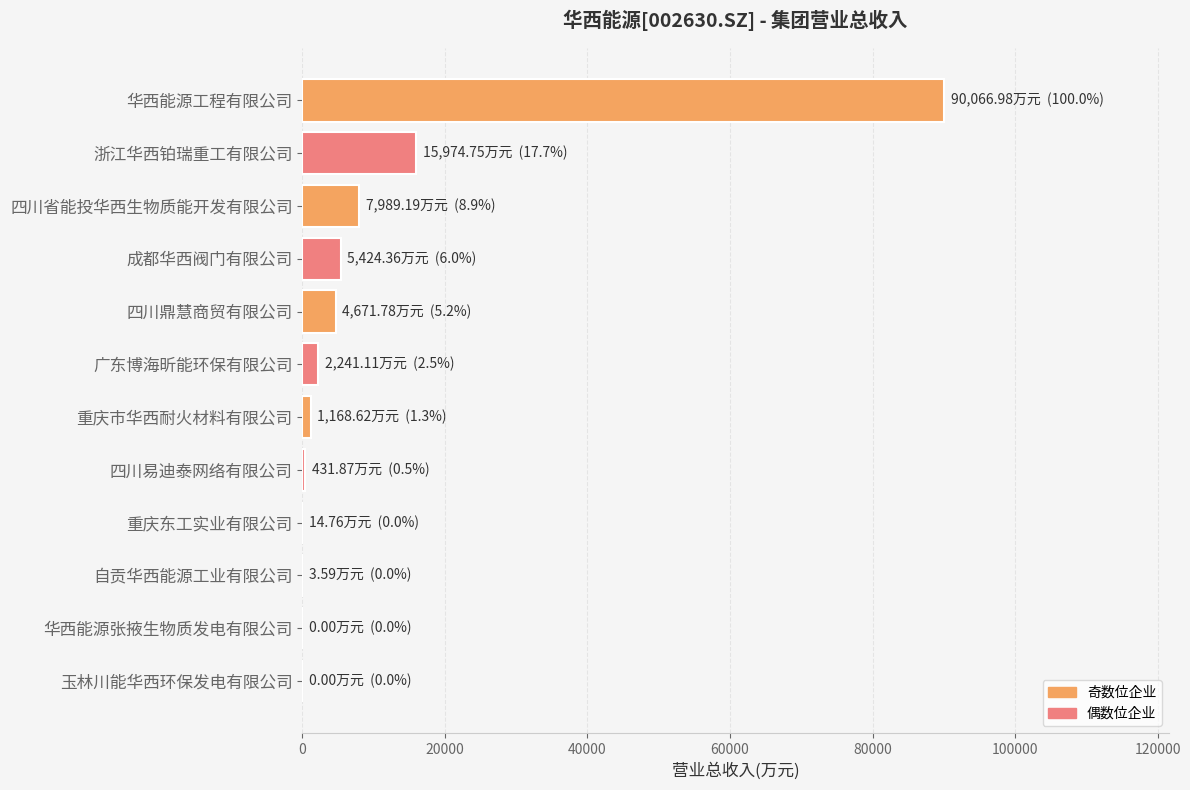

What is the ratio of the value at 四川鼎慧商贸有限公司 to the value at 四川省能投华西生物质能开发有限公司?

0.6